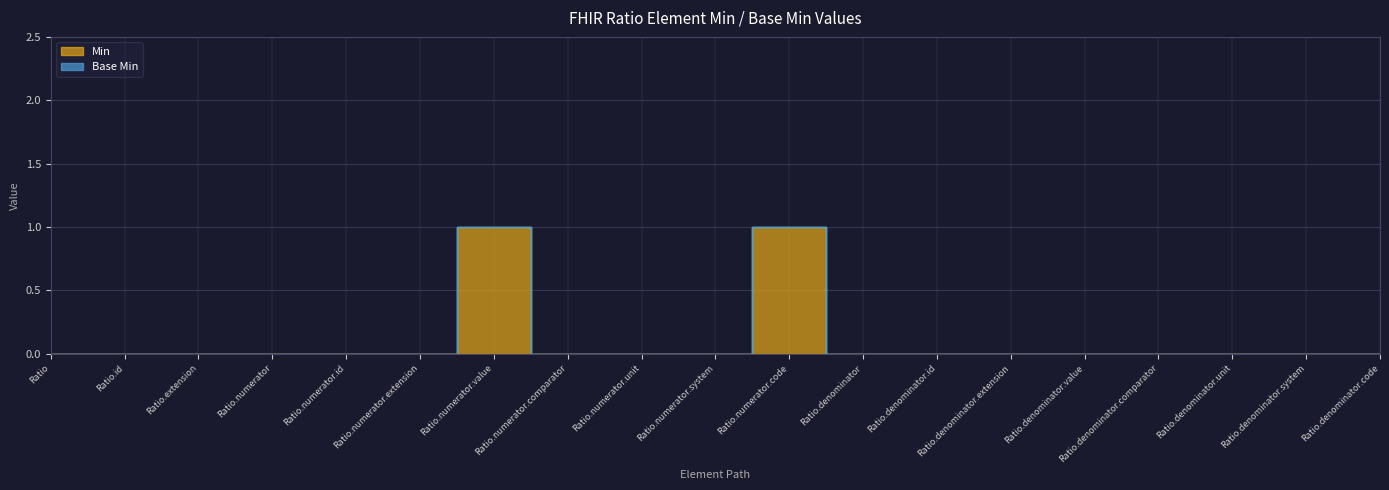

True or false: the data shows 0 at Ratio.numerator.unit.

True